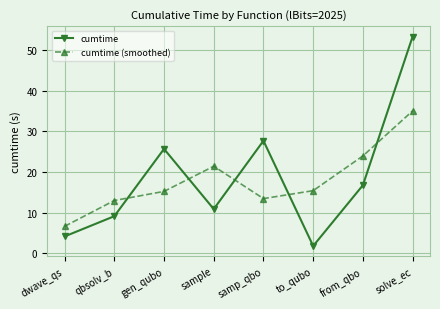

Which series changed the most between gen_qubo and sample?

cumtime